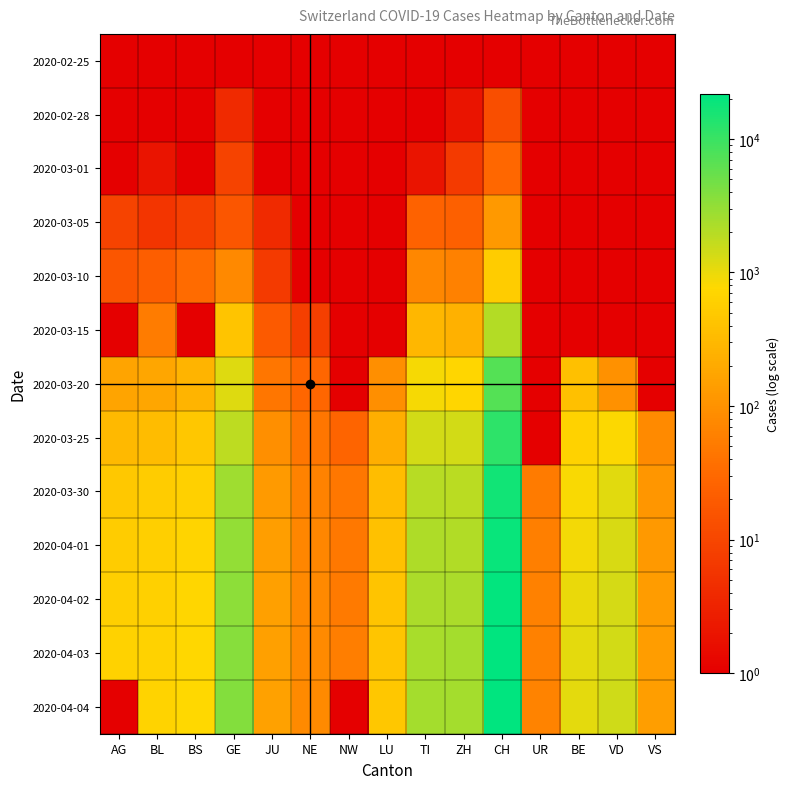

What is the difference between the highest and lowest values at LU?

468.9